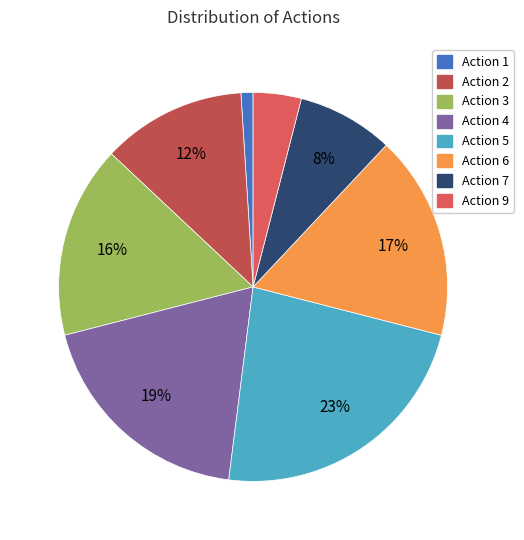

Count the number of slices in the pie.

8